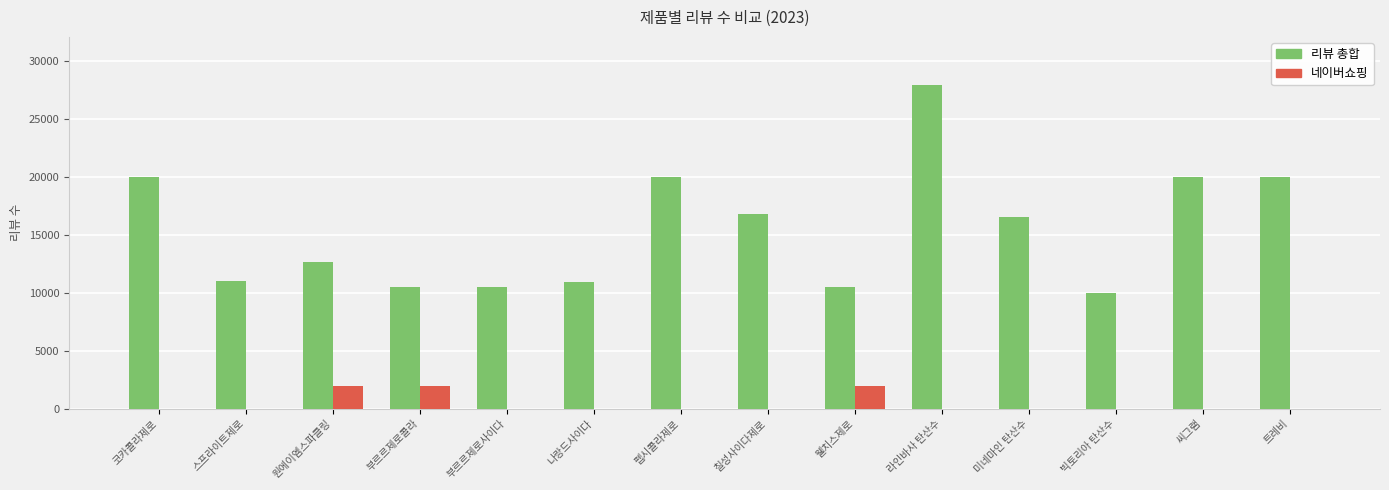

Does the chart contain stacked bars?

No